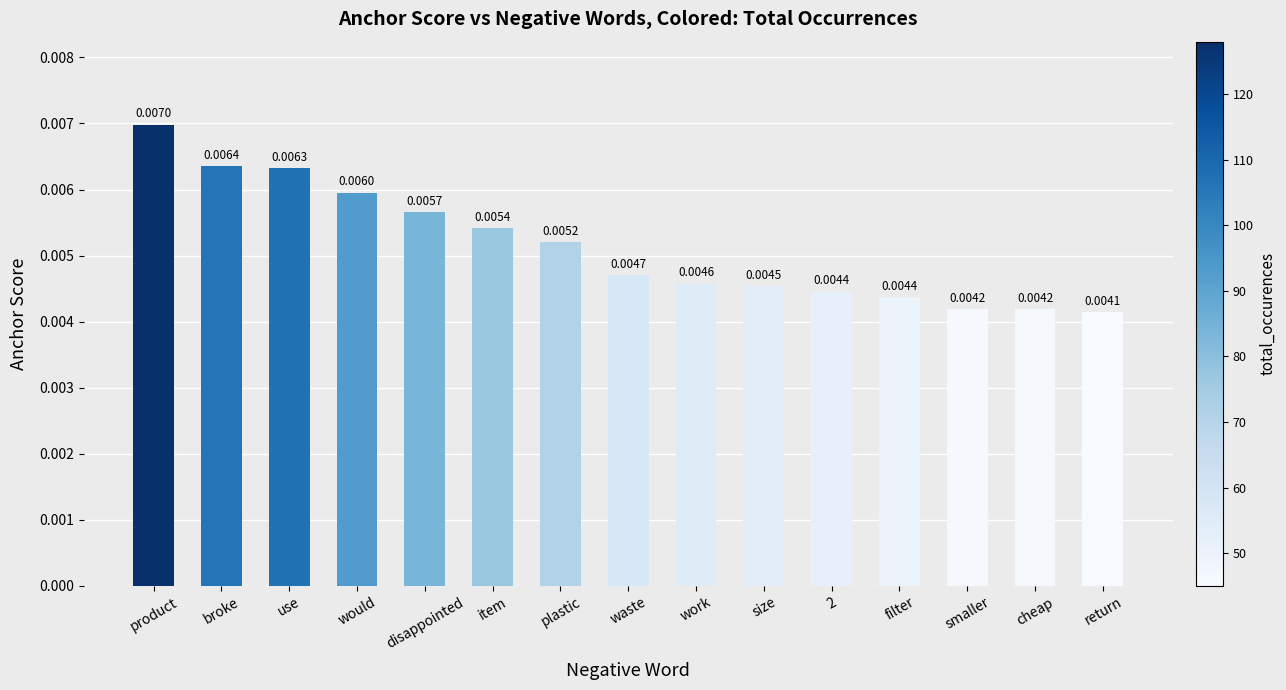

What is the label of the 15th bar from the left?

return